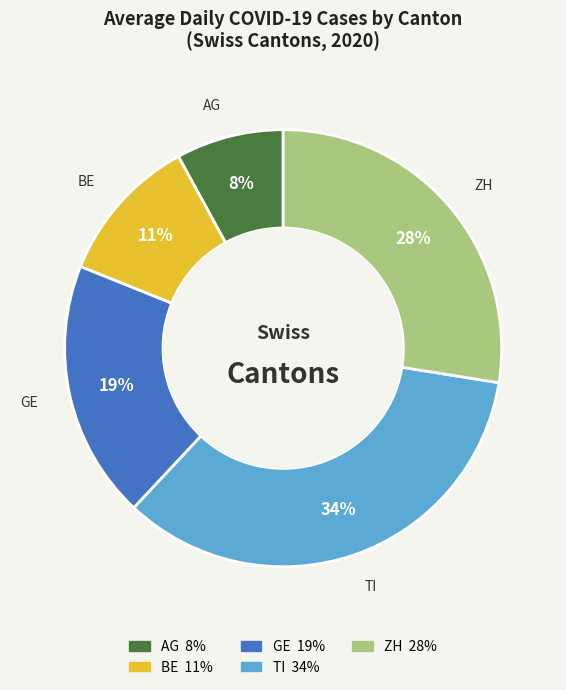

Do GE and BE together represent more than half of the pie?

No